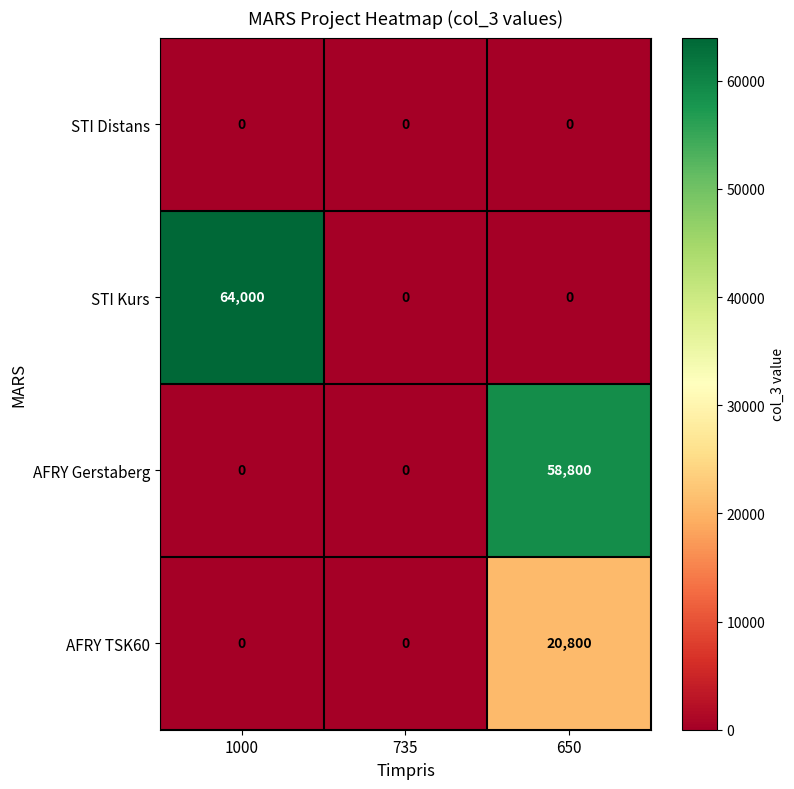

What is the average value of the STI Kurs series?

21333